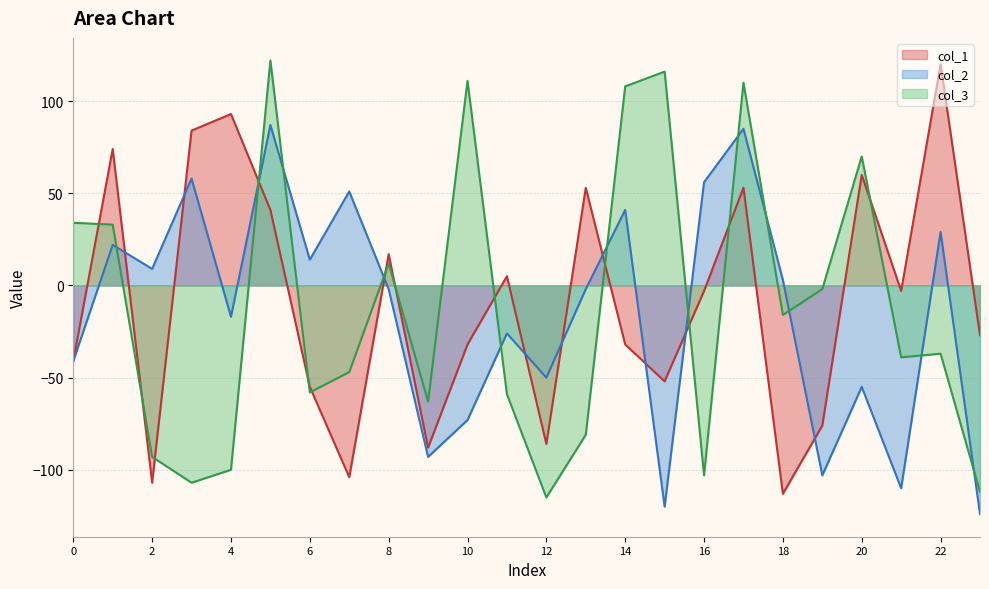

Which category has the lowest value in the col_1 series?

18